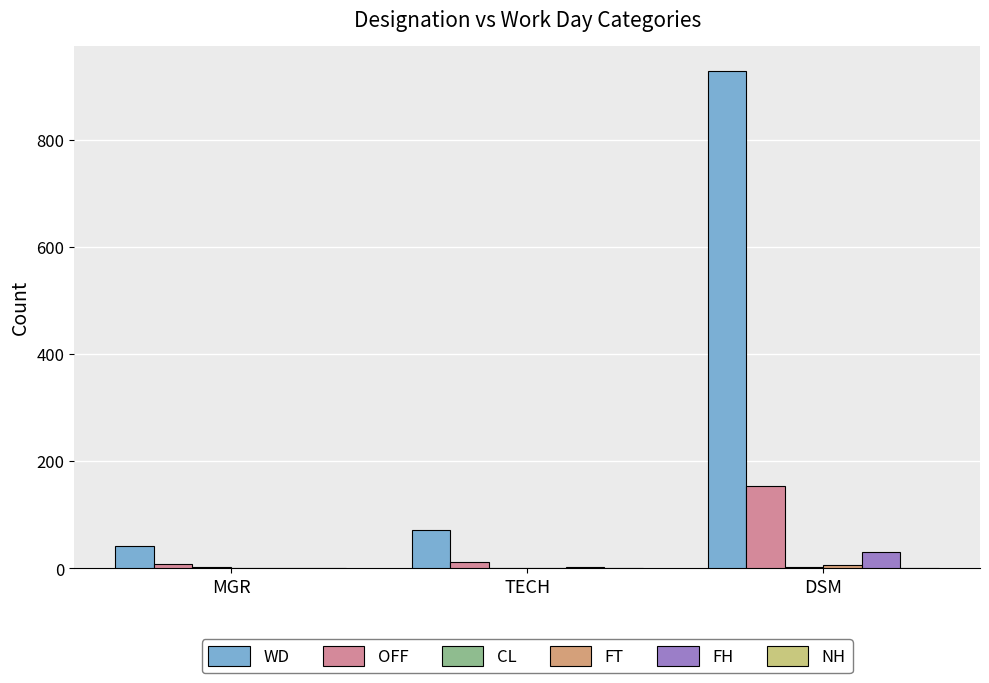

Is it true that FH equals 3 at TECH?

True